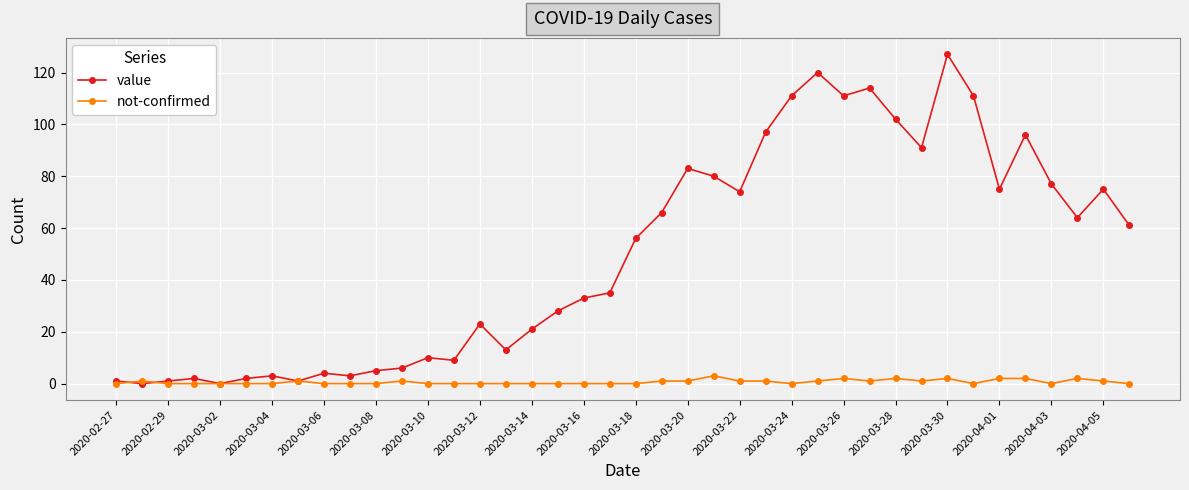

Which series has the largest range (max minus min)?

value